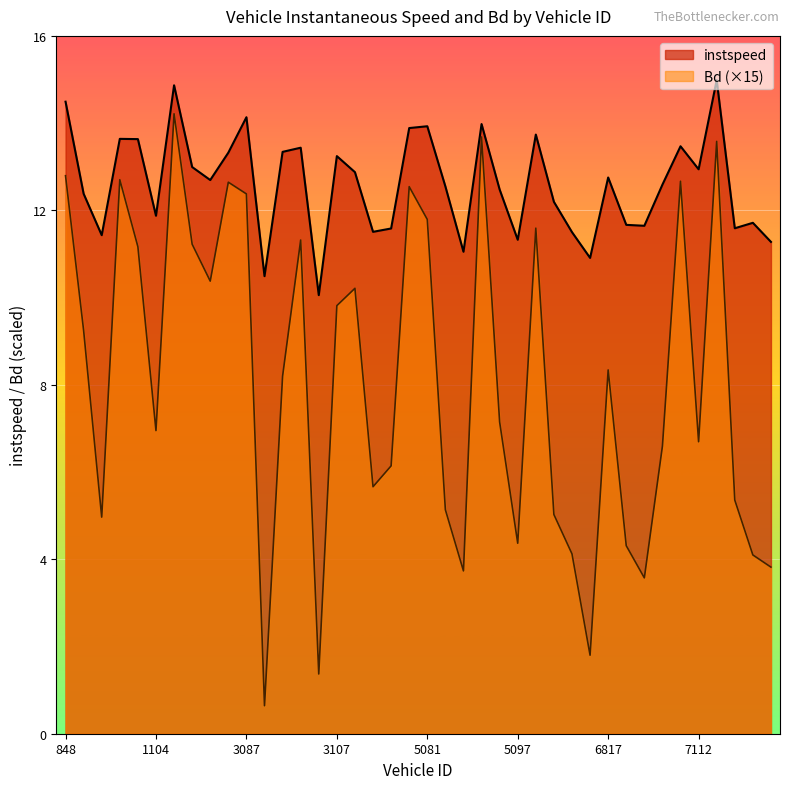

True or false: Bd has a value of 11.2 at 1097.

True